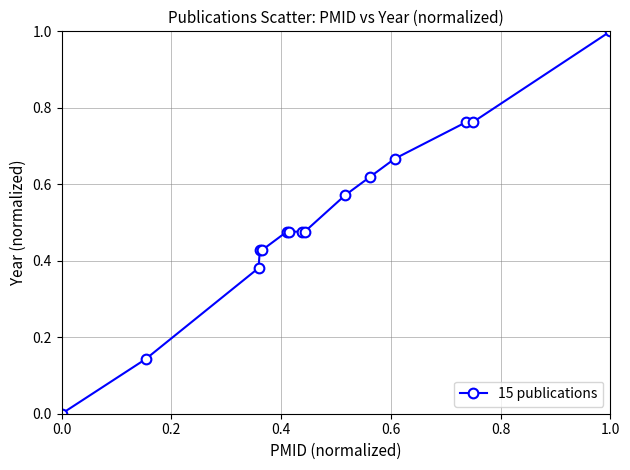

What is the maximum value shown in the chart?

1.0